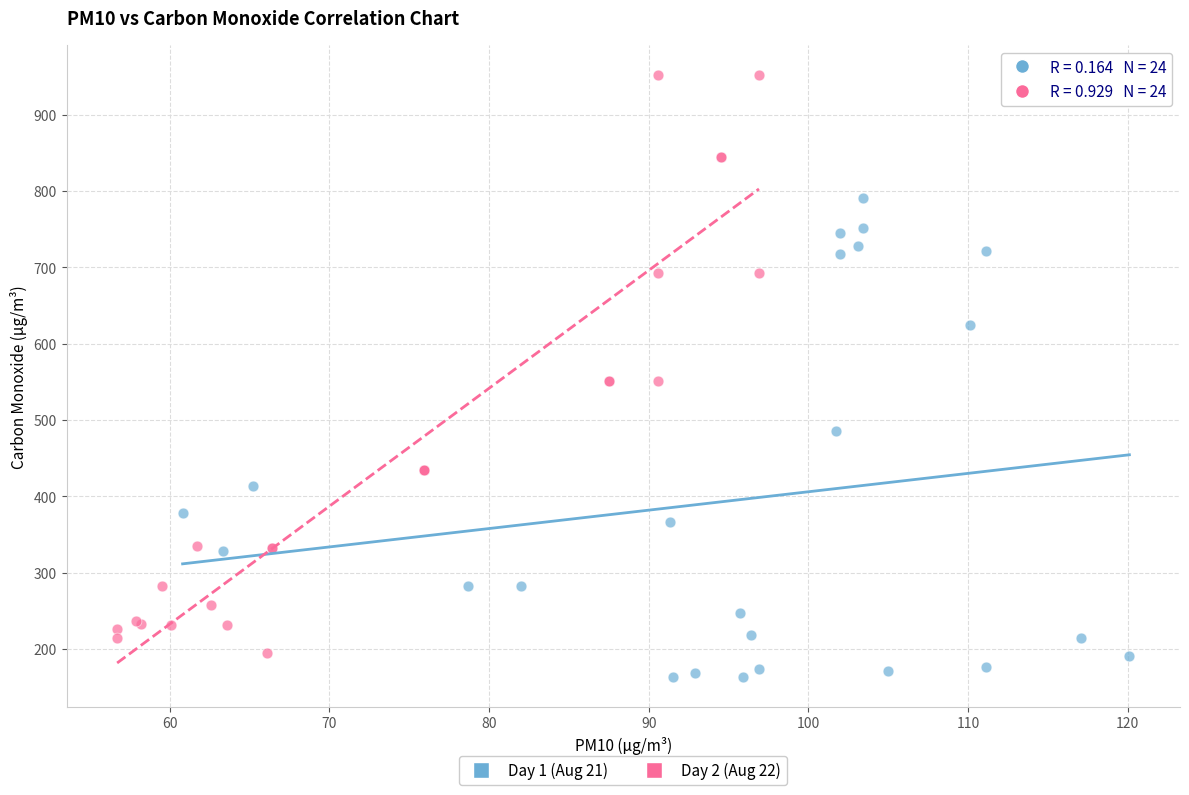

Which series has the widest spread of Y values?

Day 2 (Aug 22)